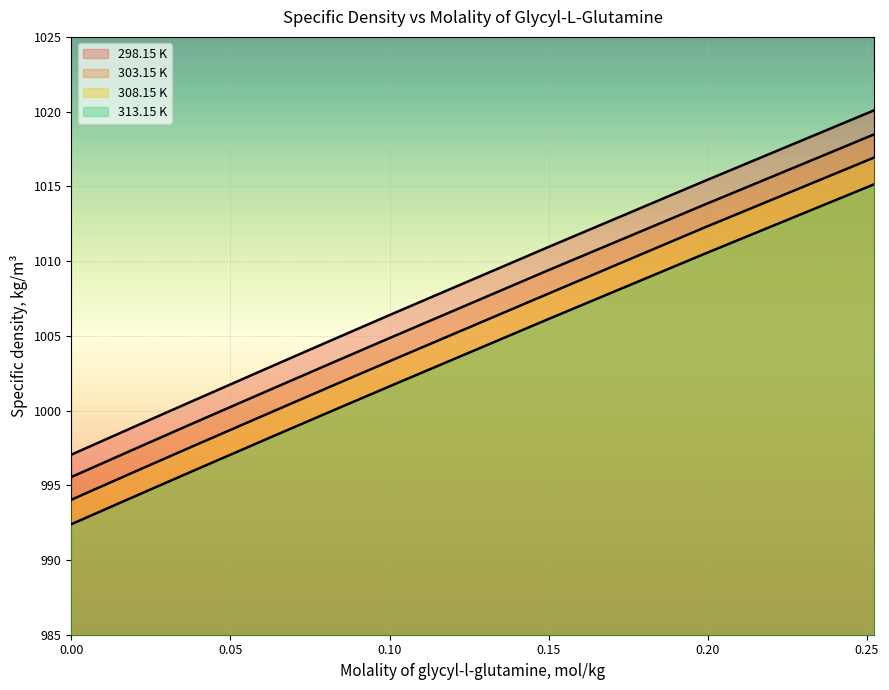

Between 0.1008 and 0.1987, which is larger?

0.1987